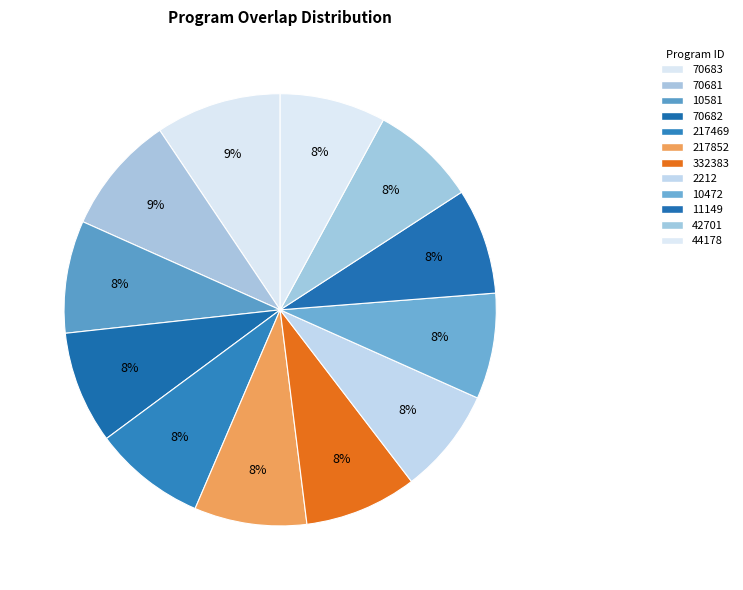

What percentage is the 70681 slice, to the nearest percent?

9%